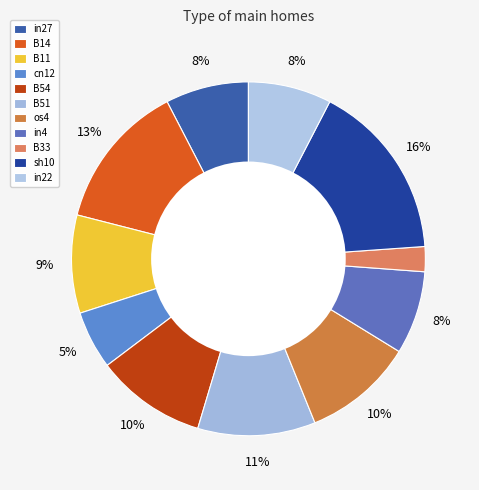

To the nearest percent, what is the difference between the B54 and B33 slice percentages?

8%